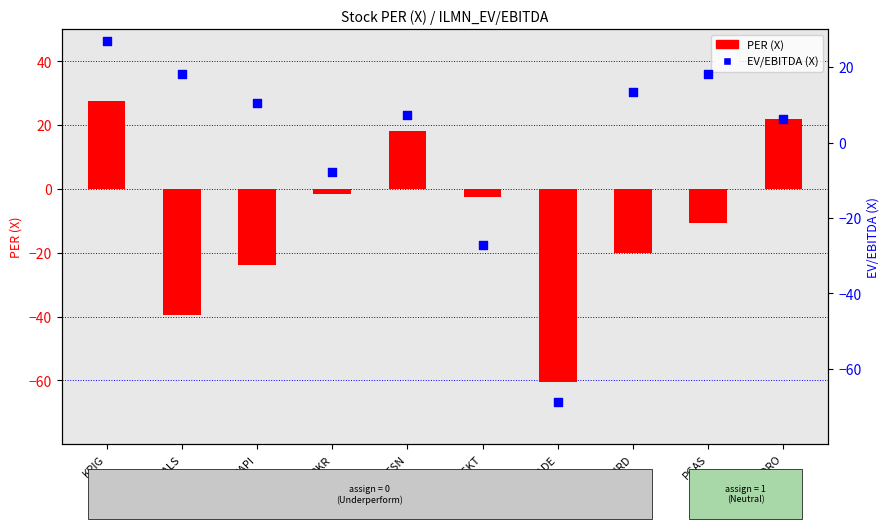

What is the total value across all series at PTSN?

25.3